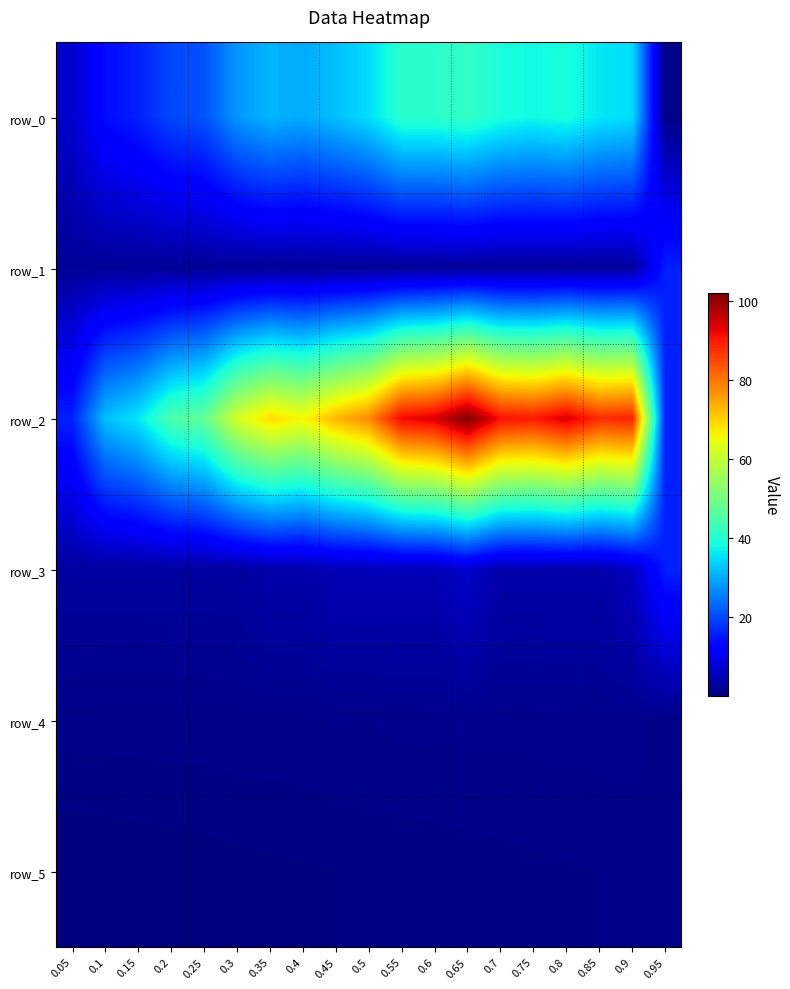

Which series has the largest range (max minus min)?

row_2